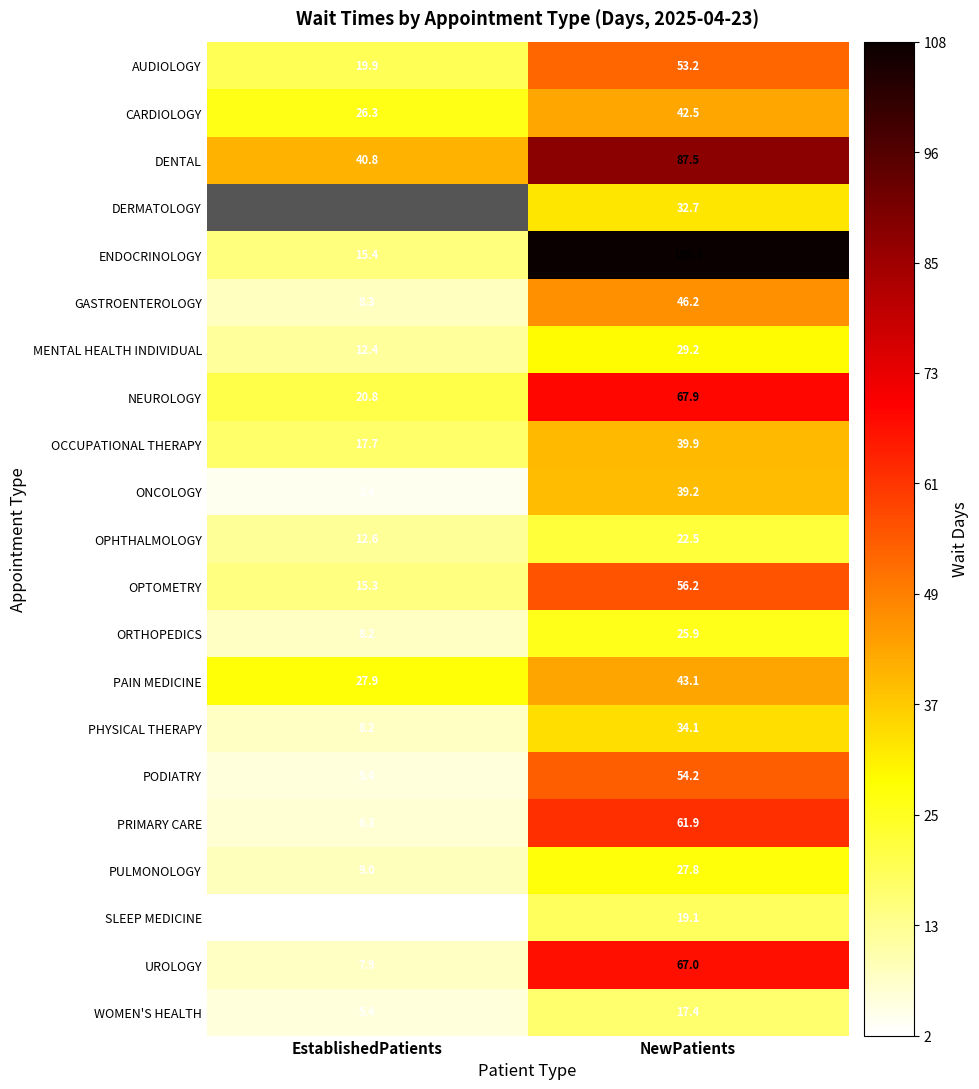

Which label corresponds to the largest value in the chart?

NewPatients